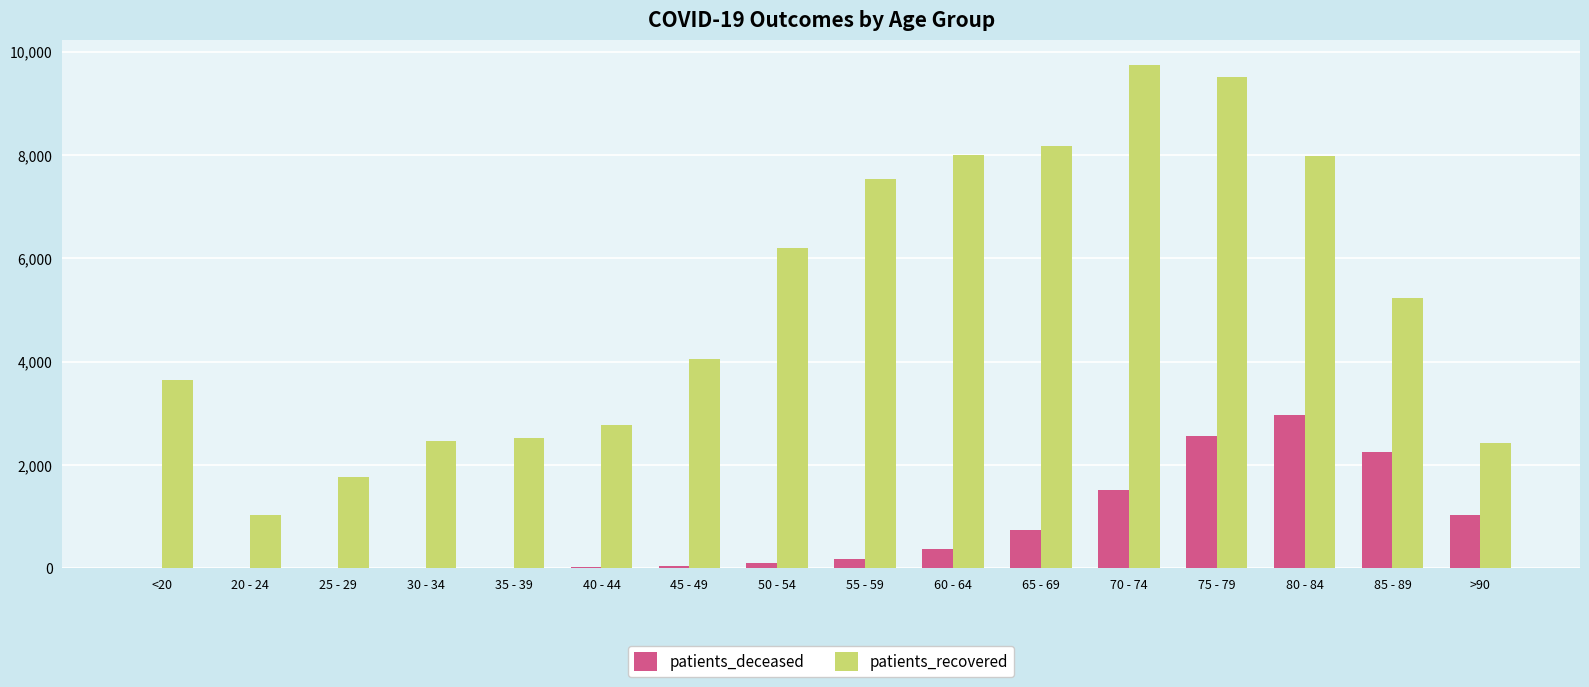

Is the value of patients_recovered at >90 greater than the value of patients_deceased at 55 - 59?

Yes